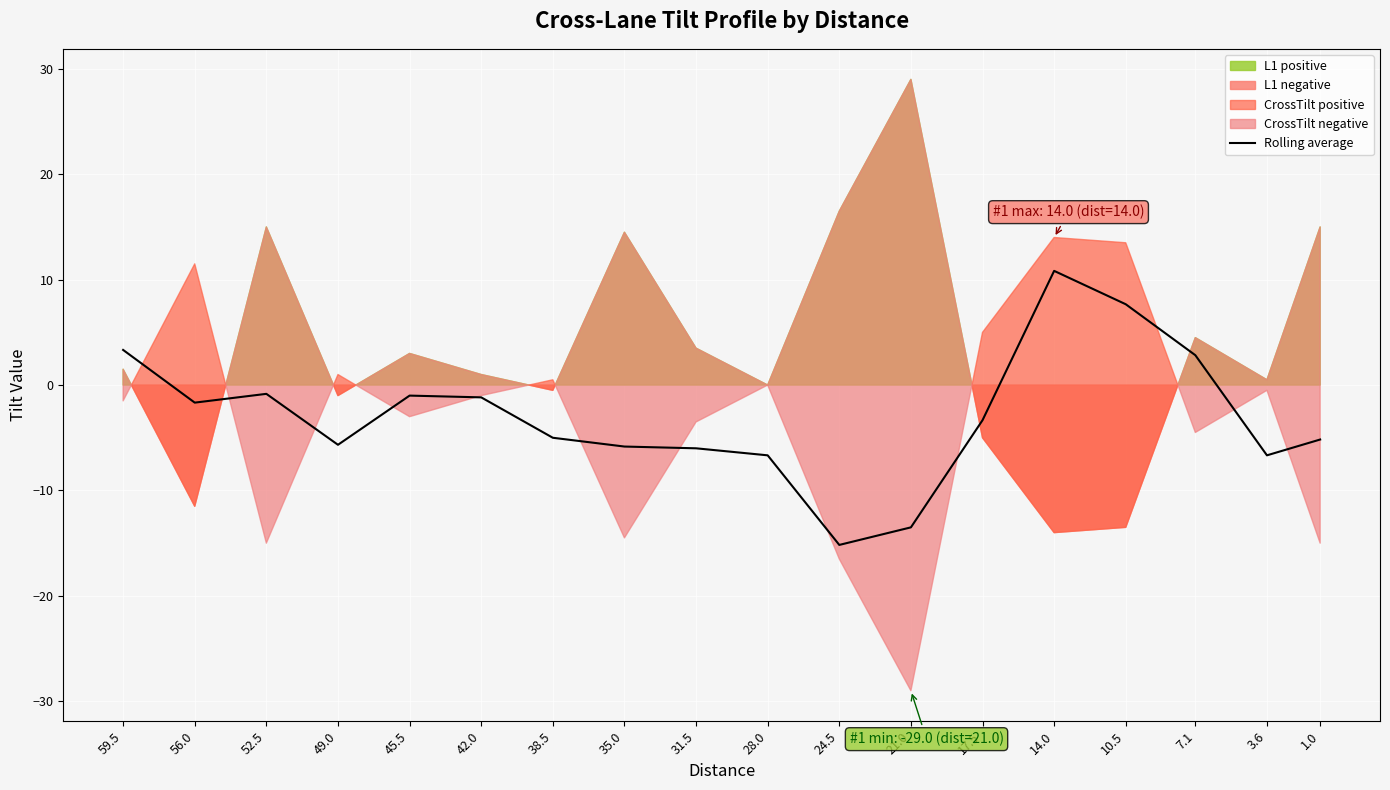

How many points are higher than both their immediate neighbors (excluding endpoints)?

3